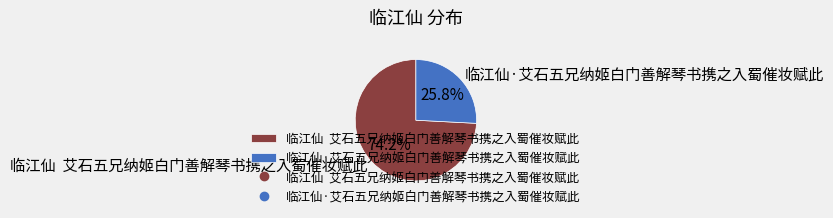

Combined, what portion of the pie is 临江仙 艾石五兄纳姬白门善解琴书携之入蜀催妆赋此 and 临江仙·艾石五兄纳姬白门善解琴书携之入蜀催妆赋此?

100.0%